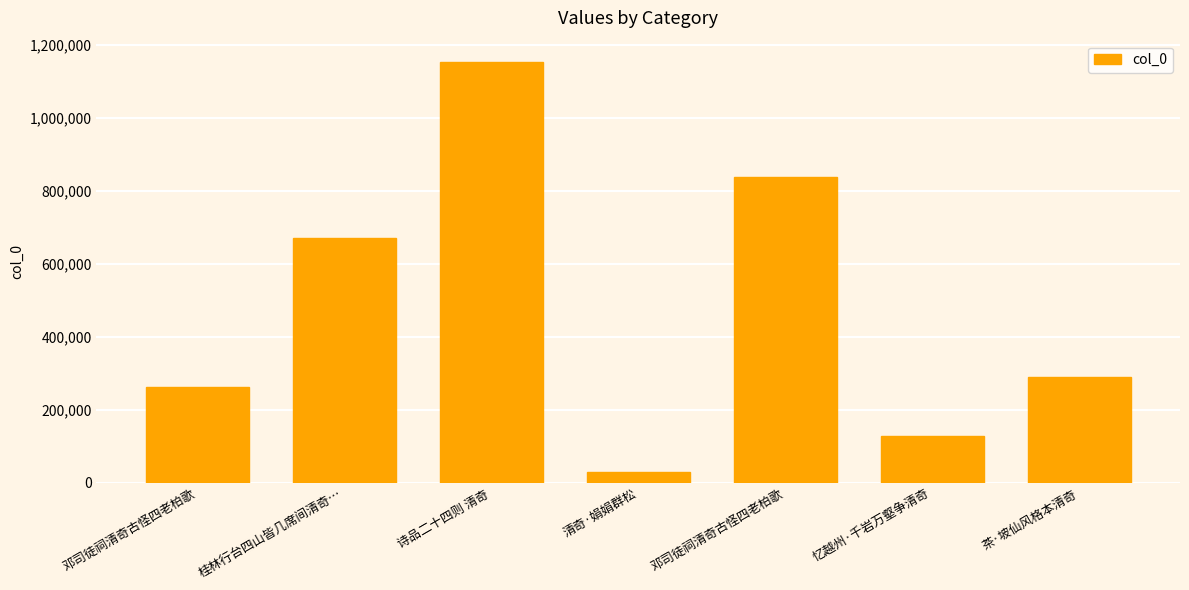

At which label does the data first exceed 289732?

桂林行台四山皆几席间清奇…